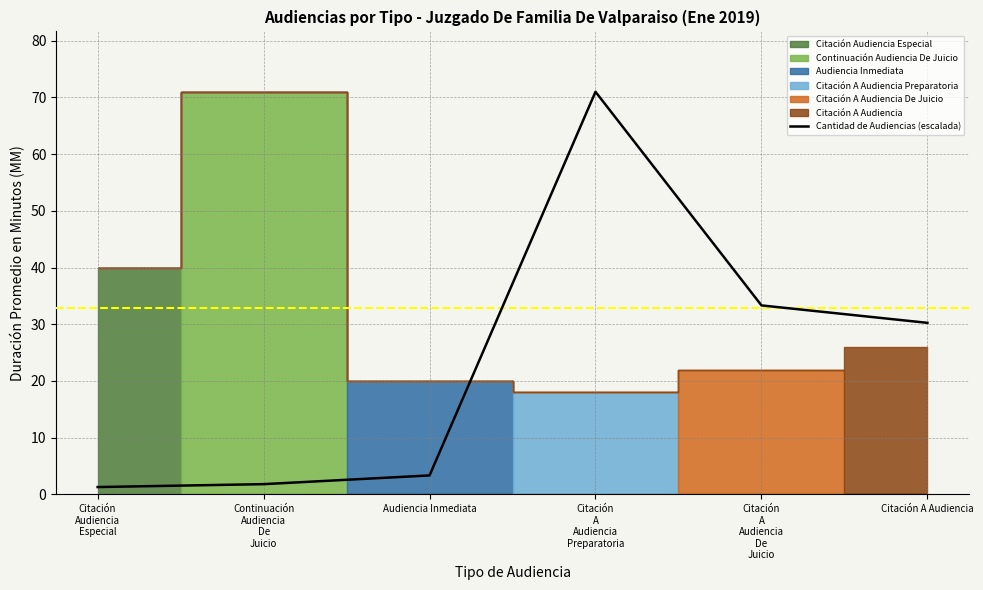

What position from the left is Citación A Audiencia?

6